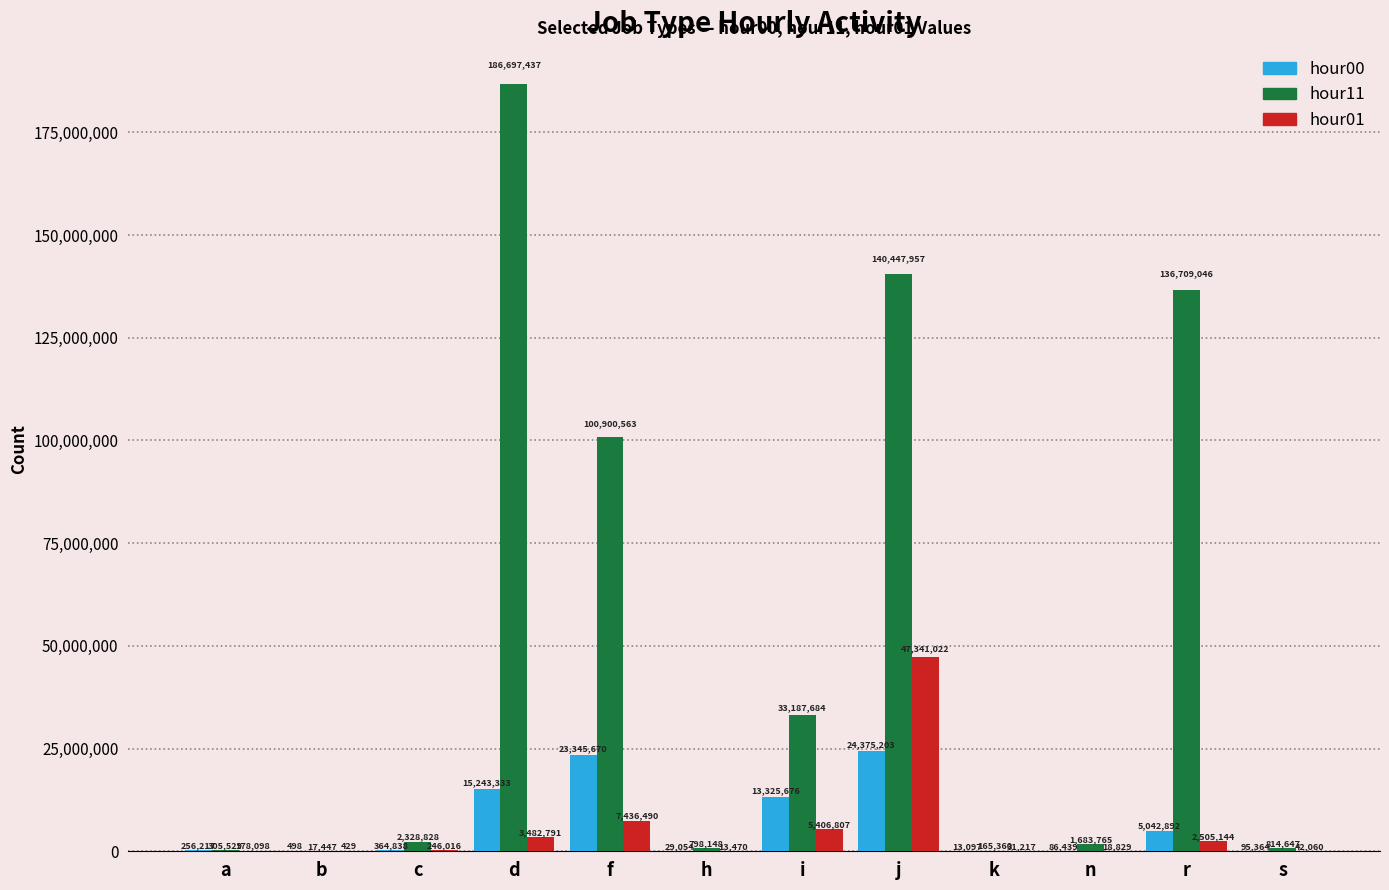

What is the spread (max minus min) of values at n?

1664936